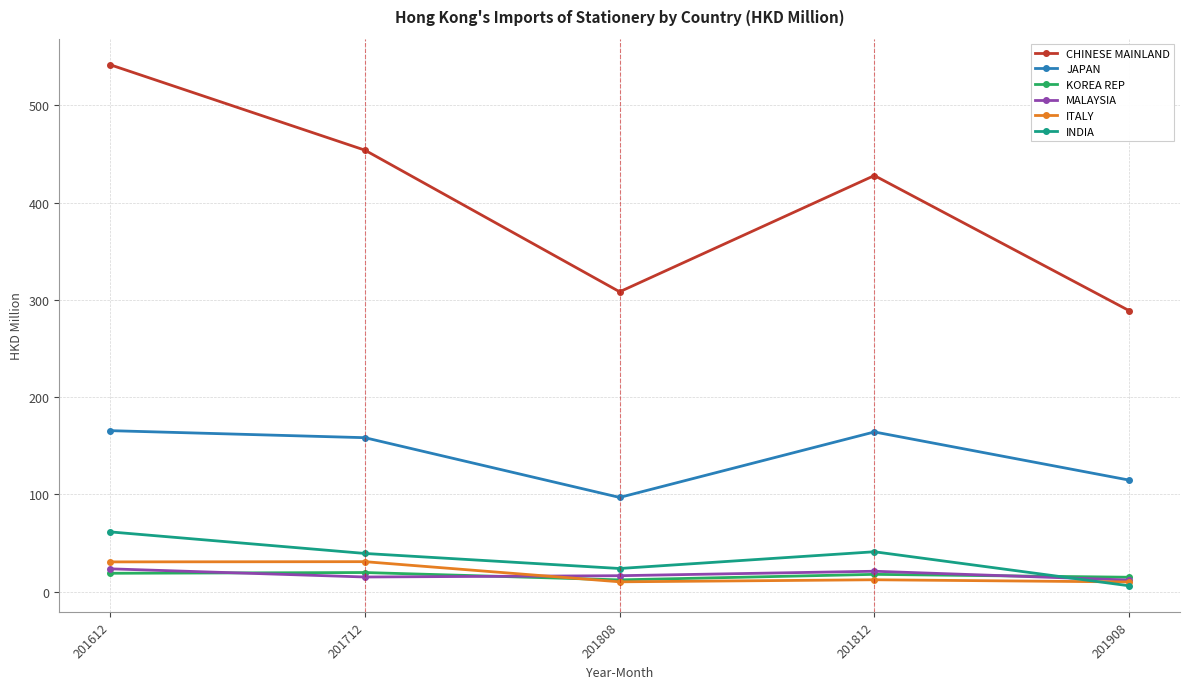

What is the value of the KOREA REP point at the 3rd from the left?

12.3